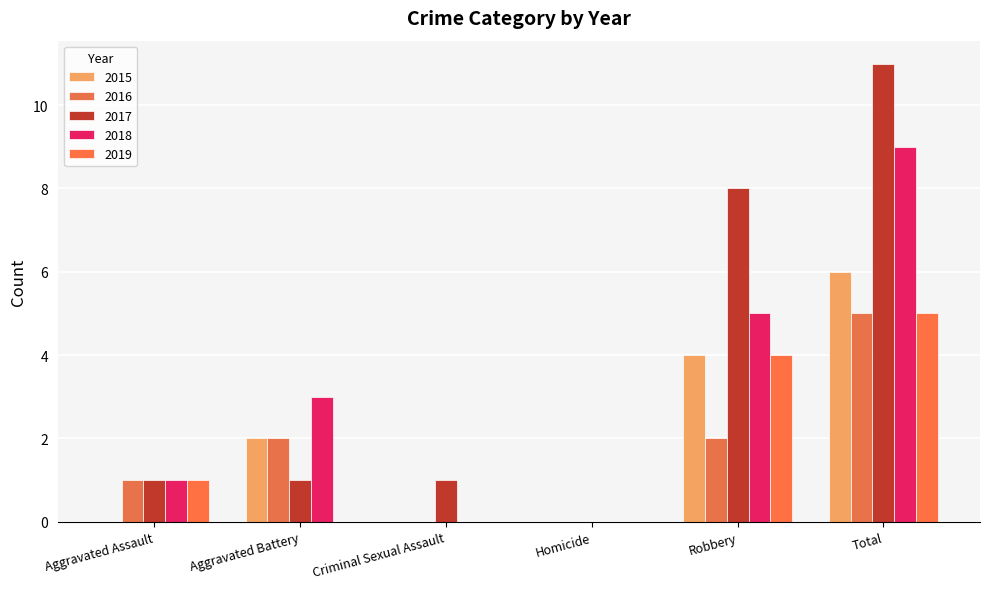

Reading left to right, what are all the values shown in this chart?

2015: 0	2	0	0	4	6
2016: 1	2	0	0	2	5
2017: 1	1	1	0	8	11
2018: 1	3	0	0	5	9
2019: 1	0	0	0	4	5